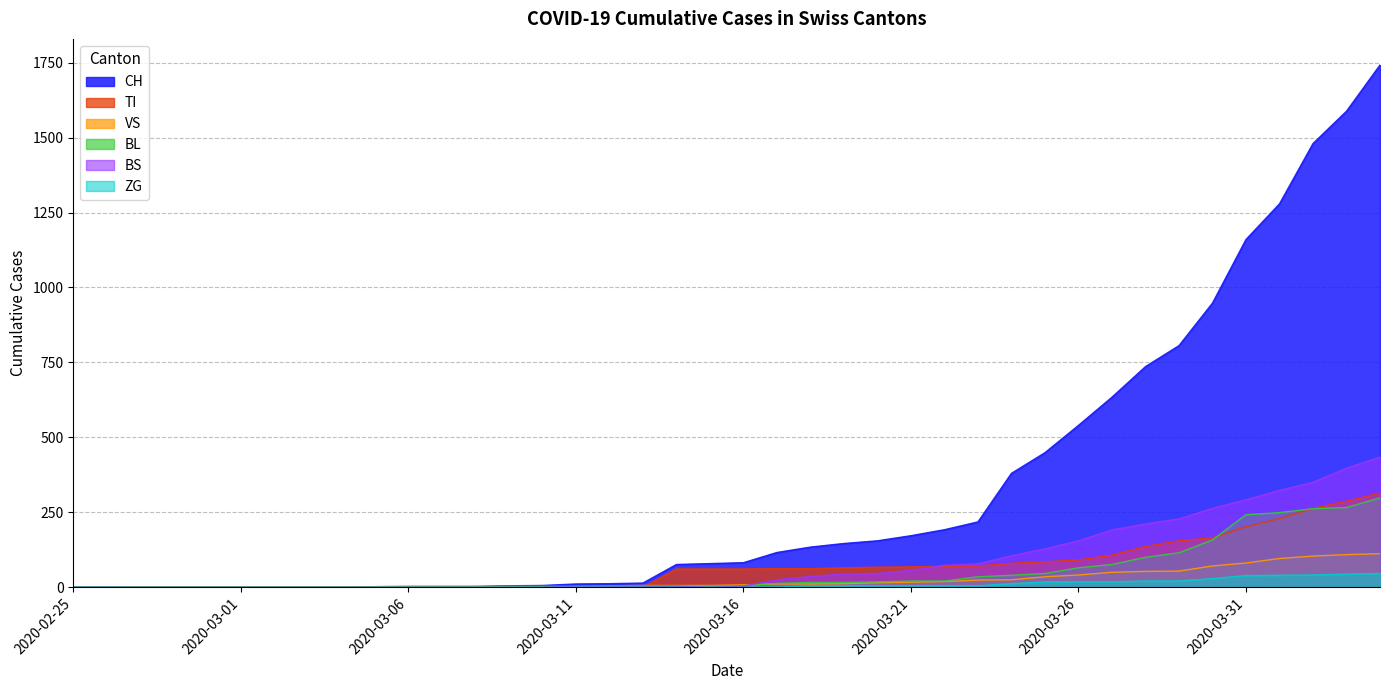

Between 2020-03-12 and 2020-03-19, which series saw the biggest shift?

CH